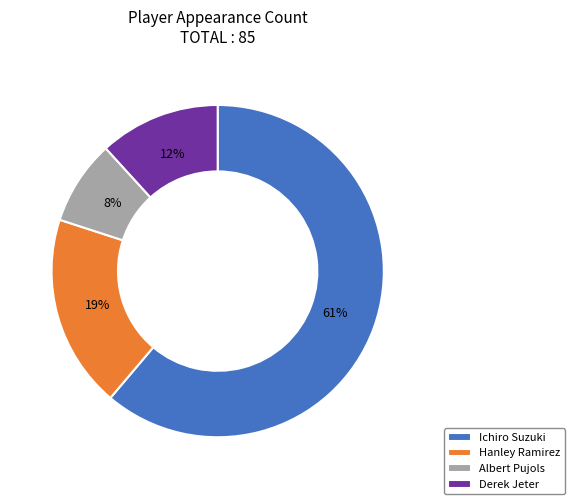

Which category accounts for the majority?

Ichiro Suzuki